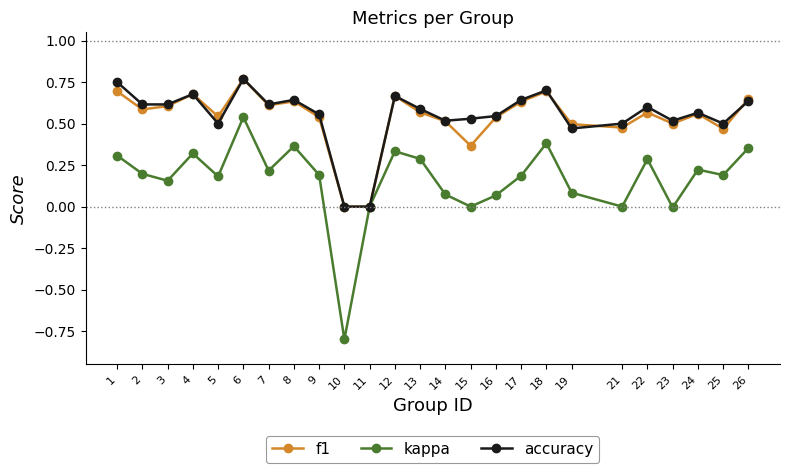

At which label does kappa reach its minimum?

10